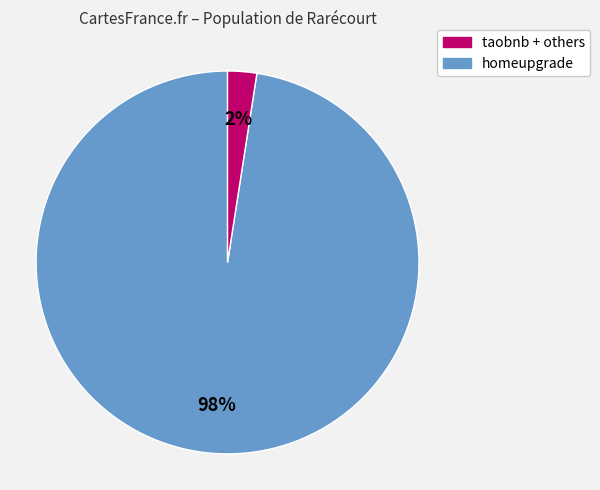

Does any single category account for the majority?

Yes